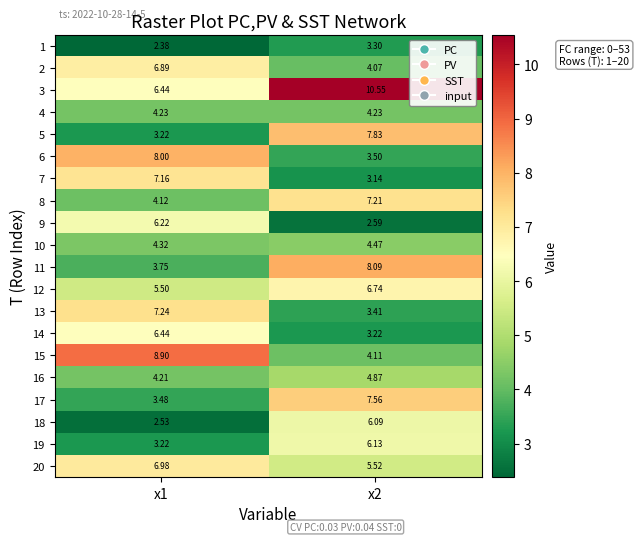

Is the value of 5 at x1 greater than the value of 13 at x1?

No